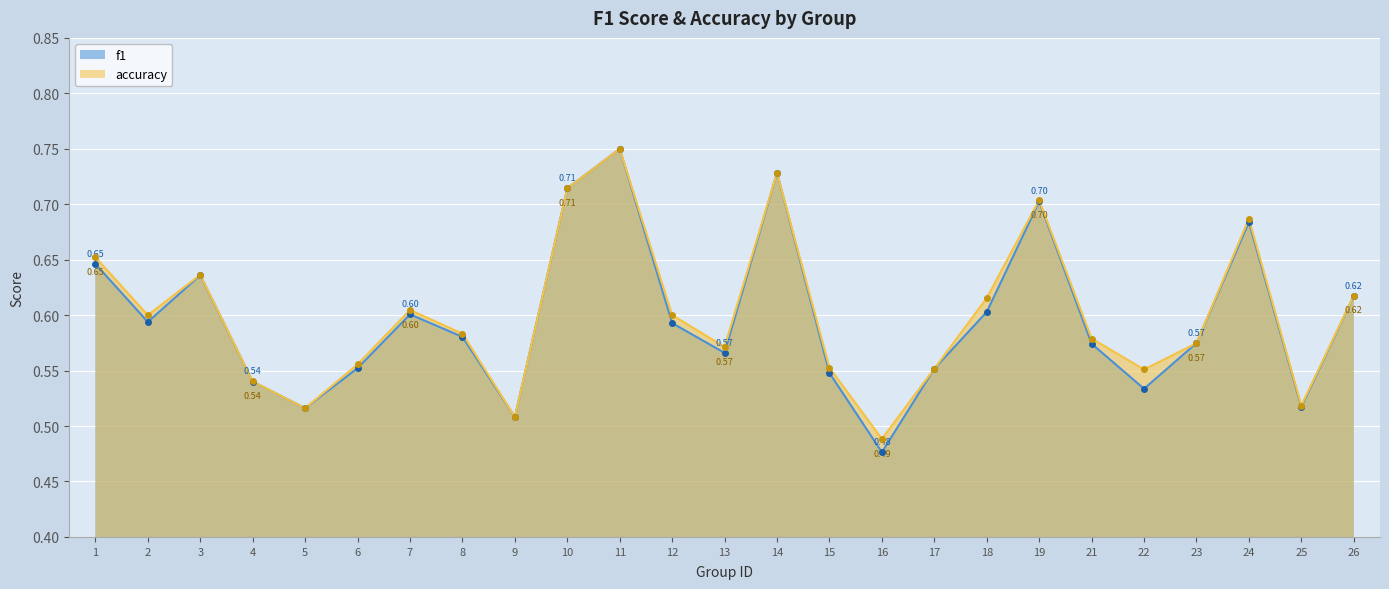

What is the value of the f1 point at the 23rd from the left?

0.7